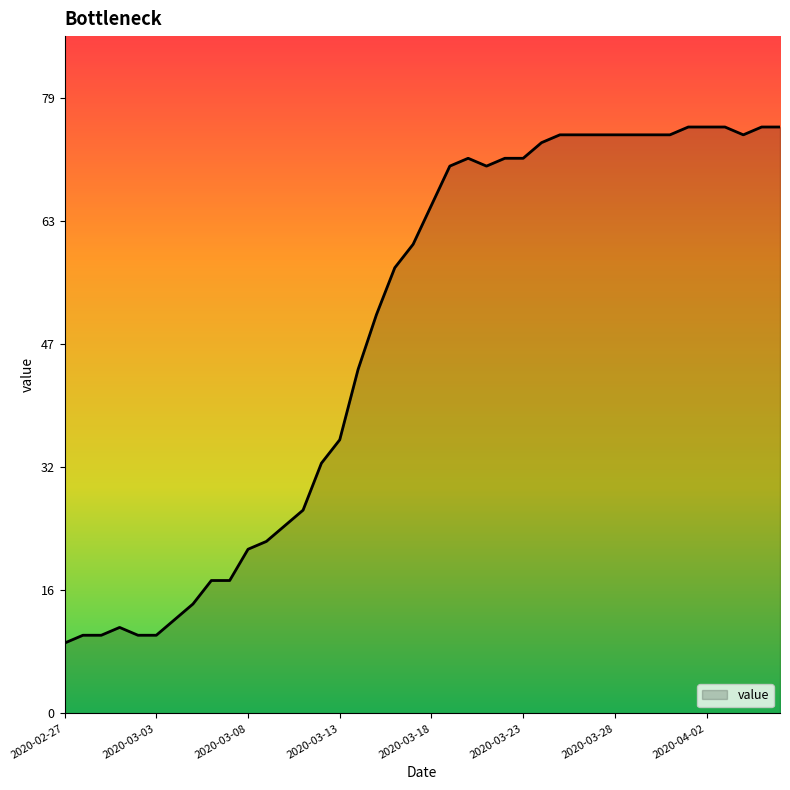

Approximately how many times larger is the value at 2020-03-19 compared to 2020-02-28?

7.0